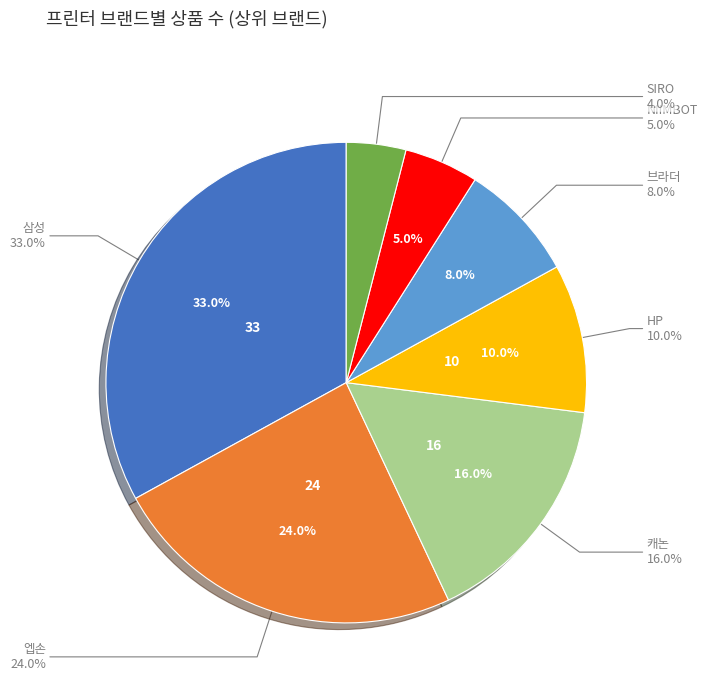

Which category has the smallest portion of the pie?

SIRO